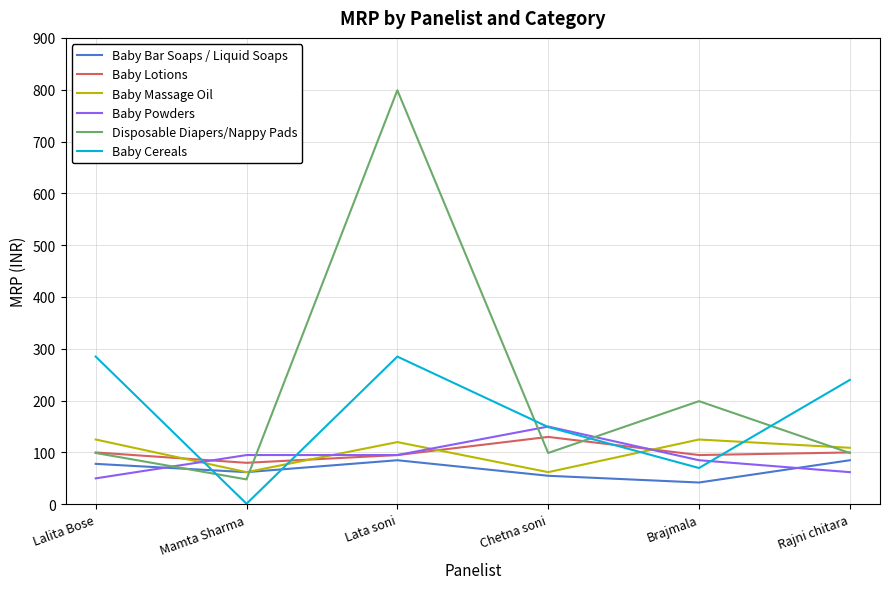

Which series has the widest spread of values?

Disposable Diapers/Nappy Pads